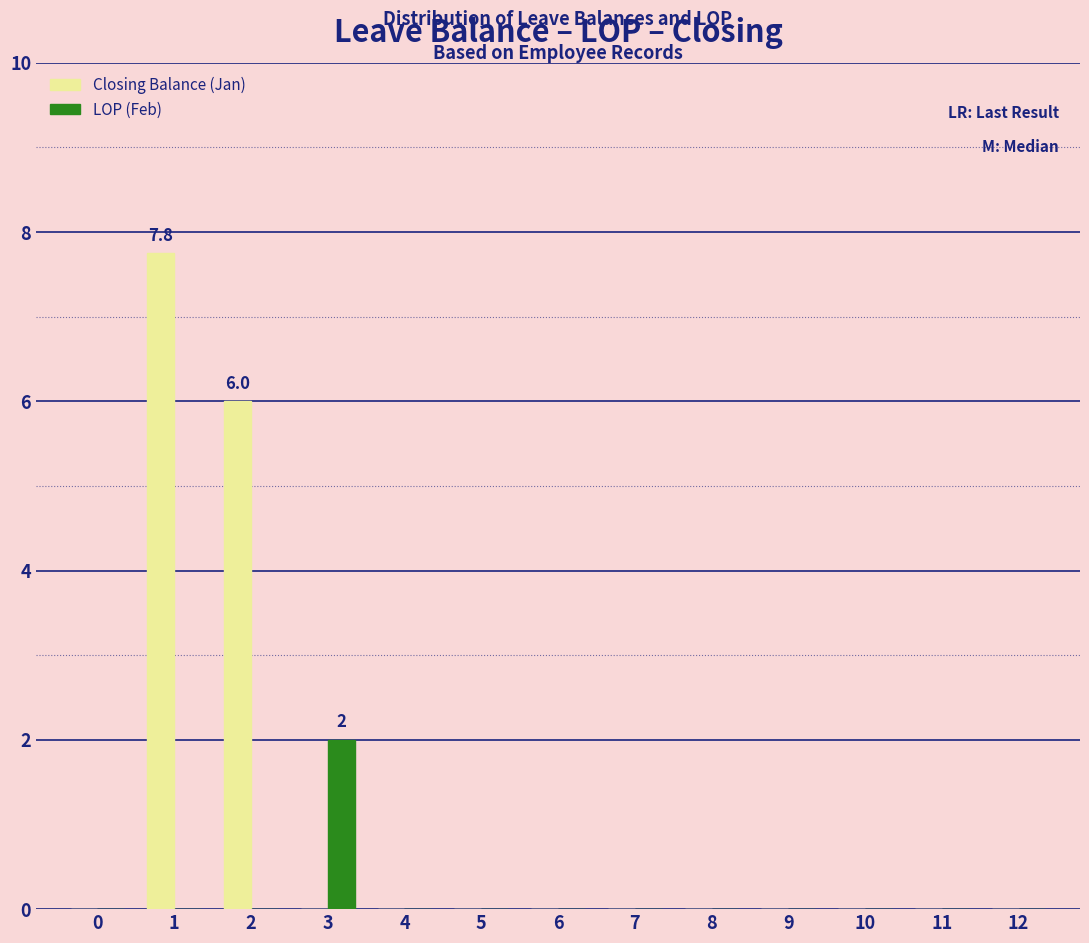

What is the maximum value for LOP (Feb)?

2.0